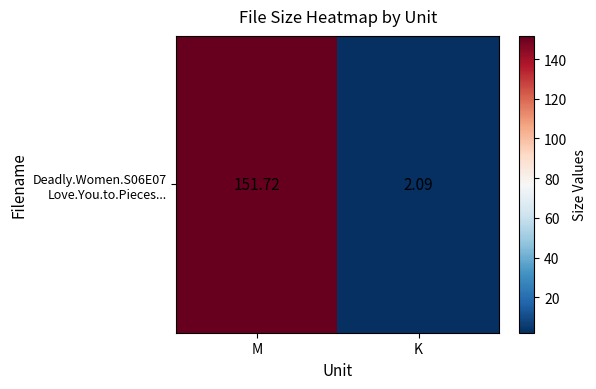

Reading left to right, what are all the values shown in this chart?

151.7	2.1